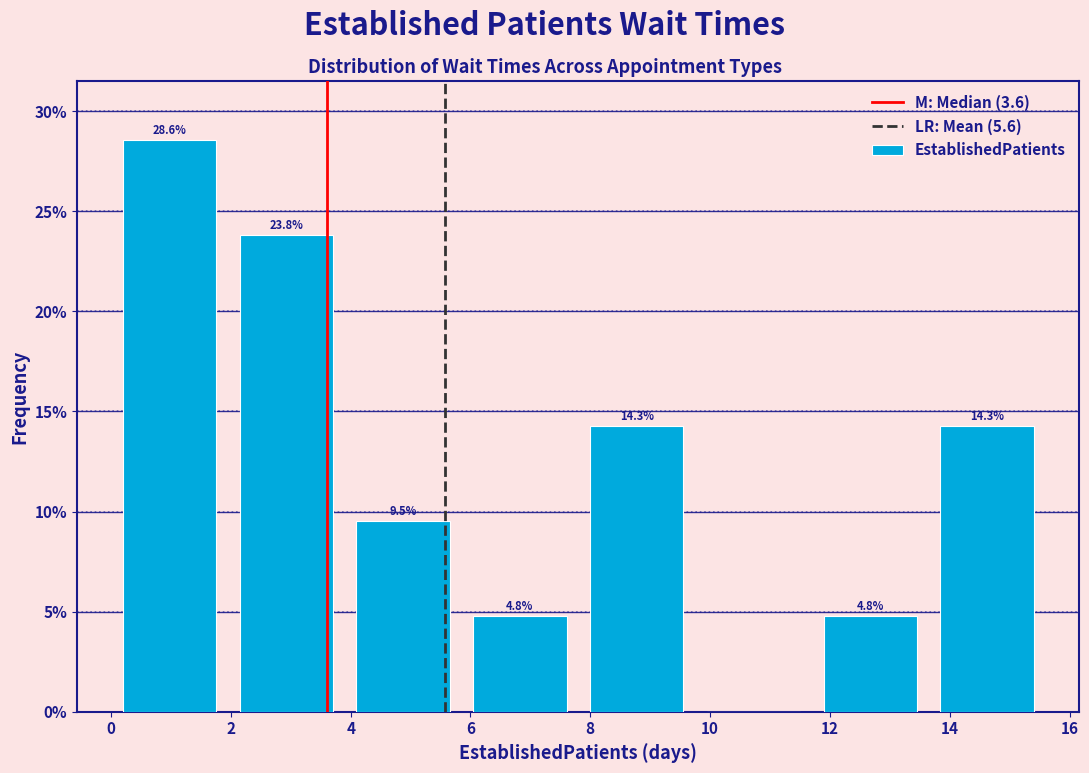

Which range on the x-axis has the tallest bar?

0.00 to 1.95